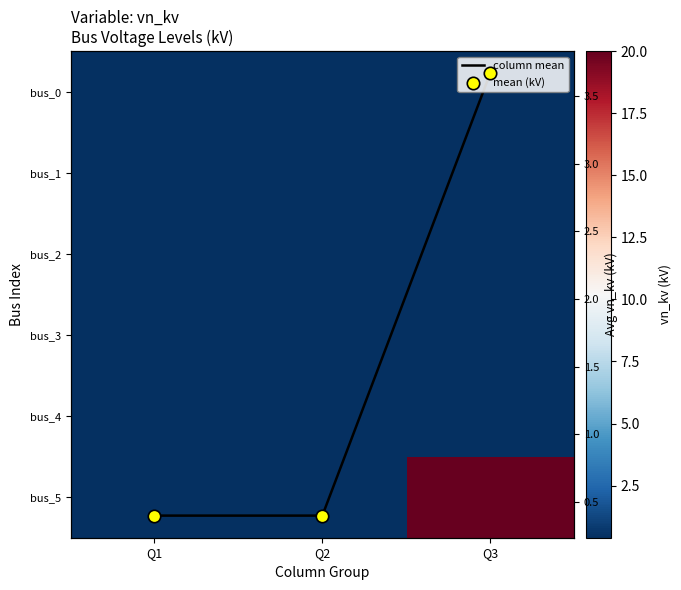

True or false: mean (kV) has a value of 0.4 at Q2.

True